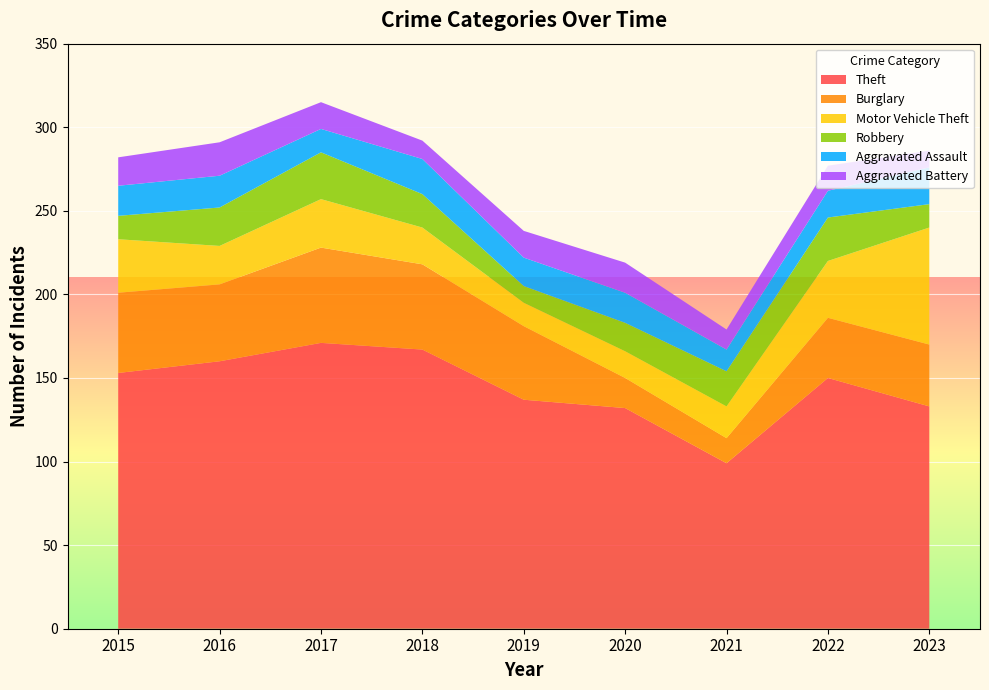

Reading left to right, list all the values displayed in this chart.

Theft: 2015=153	2016=160	2017=171	2018=167	2019=137	2020=132	2021=99	2022=150	2023=133
Burglary: 2015=48	2016=46	2017=57	2018=51	2019=44	2020=18	2021=15	2022=36	2023=37
Motor Vehicle Theft: 2015=32	2016=23	2017=29	2018=22	2019=14	2020=16	2021=19	2022=34	2023=70
Robbery: 2015=14	2016=23	2017=28	2018=20	2019=10	2020=17	2021=21	2022=26	2023=14
Aggravated Assault: 2015=18	2016=19	2017=14	2018=21	2019=17	2020=18	2021=13	2022=16	2023=22
Aggravated Battery: 2015=17	2016=20	2017=16	2018=11	2019=16	2020=18	2021=12	2022=15	2023=10